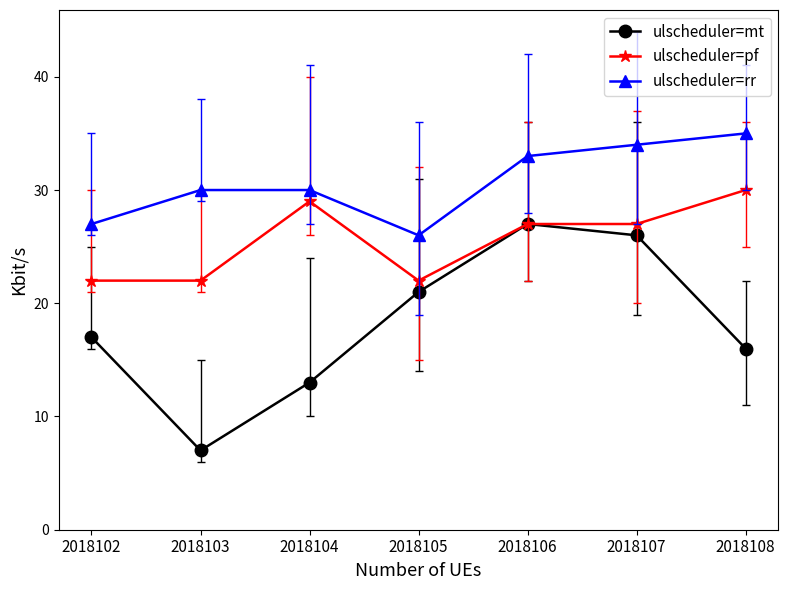

What is the total value across all series at 2018107?

87